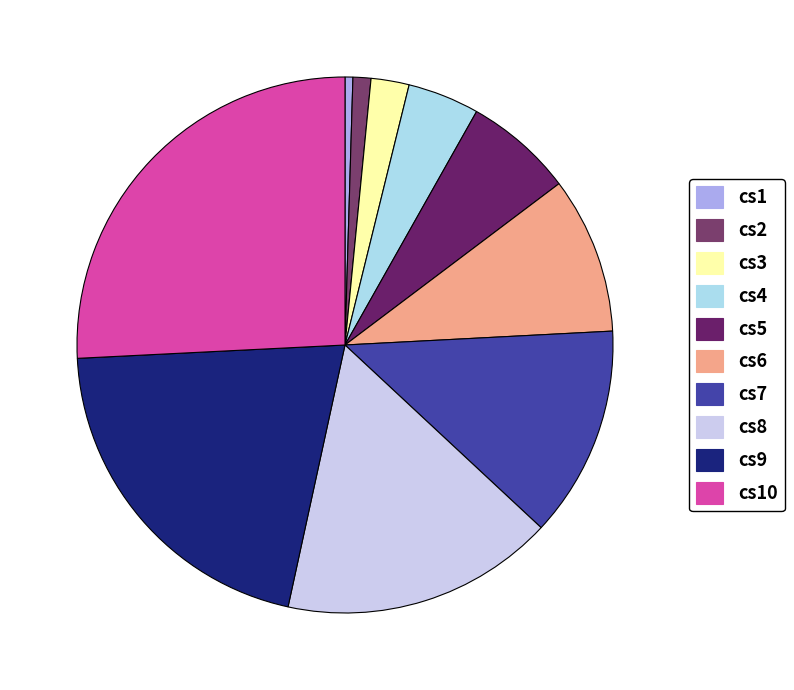

What is the largest slice in the pie chart?

cs10